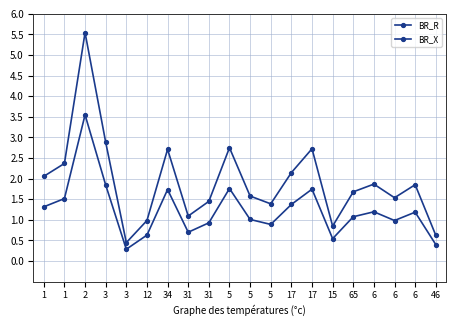

Where does the BR_X series first go above 1?

1